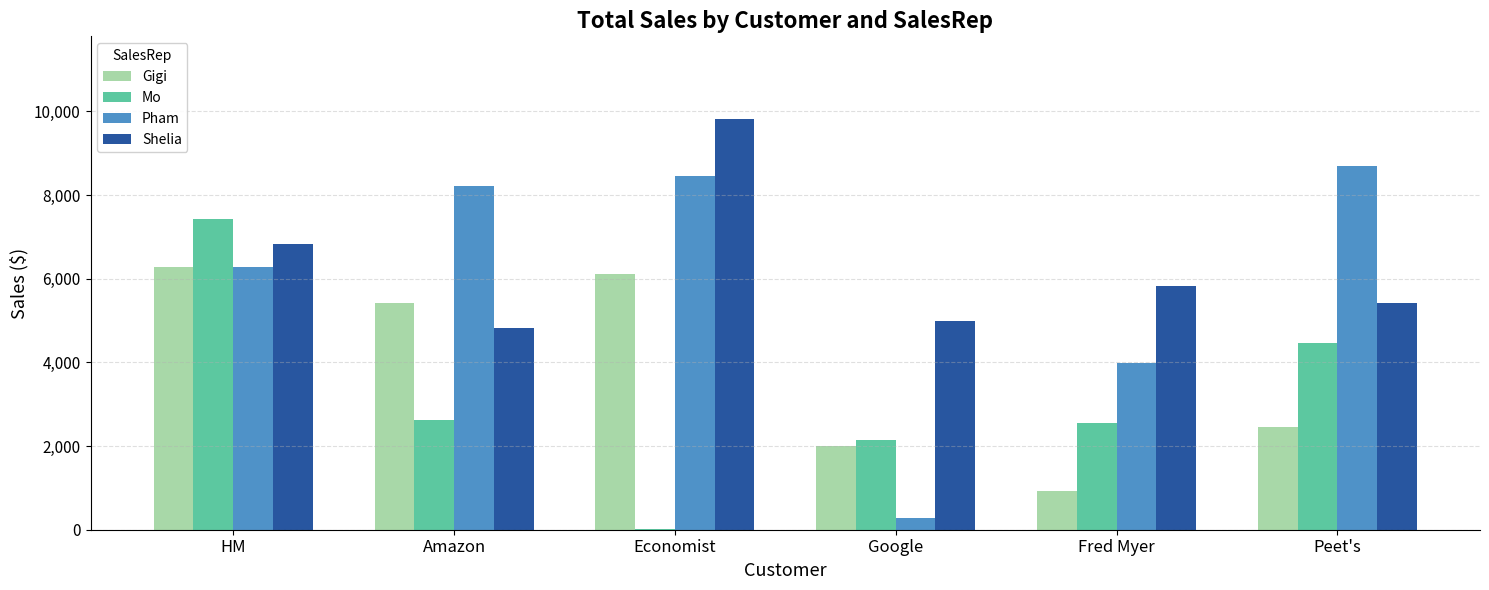

Is it true that Gigi equals 1226.4 at Google?

False